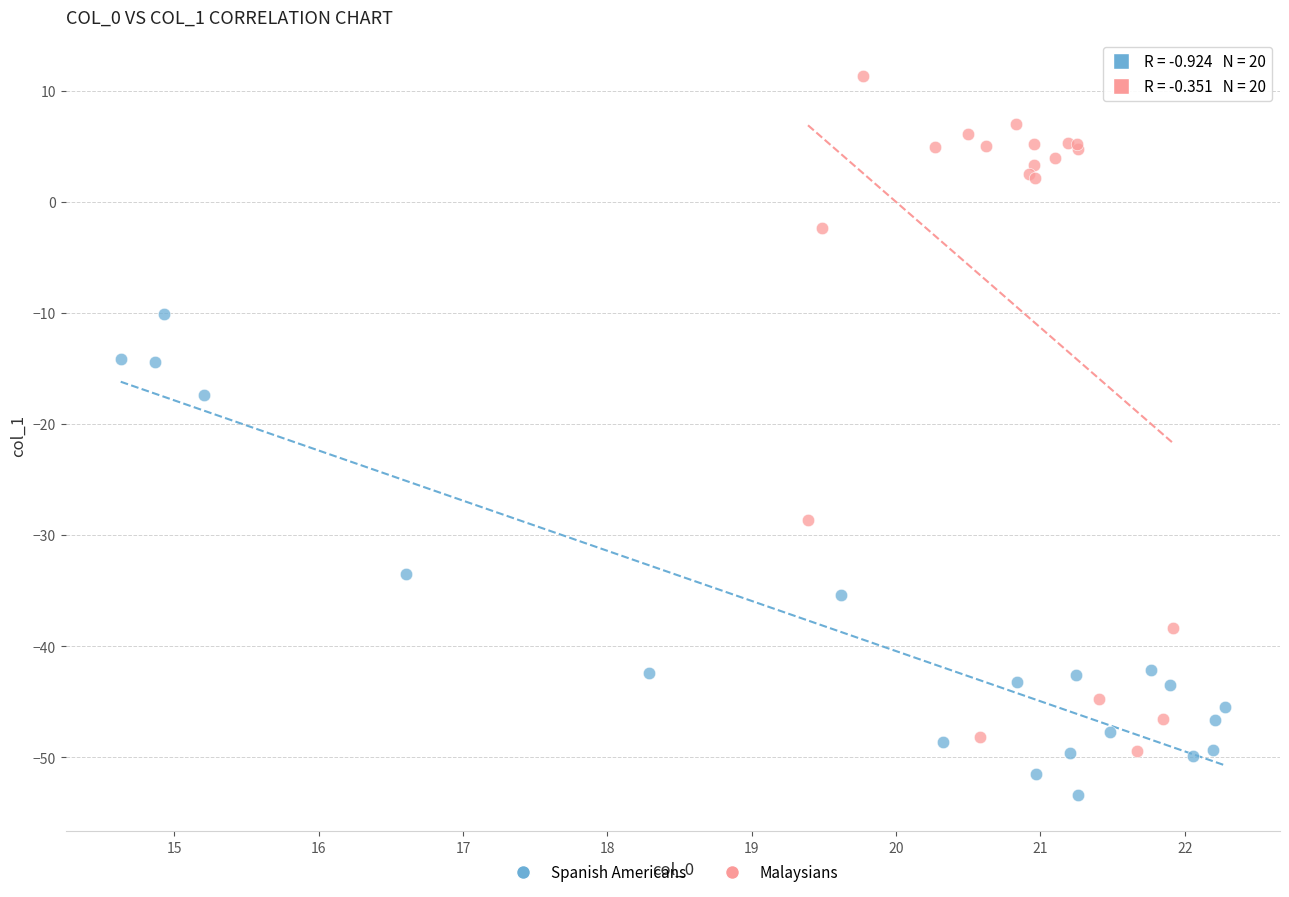

Which series contains the lowest Y value?

Spanish Americans